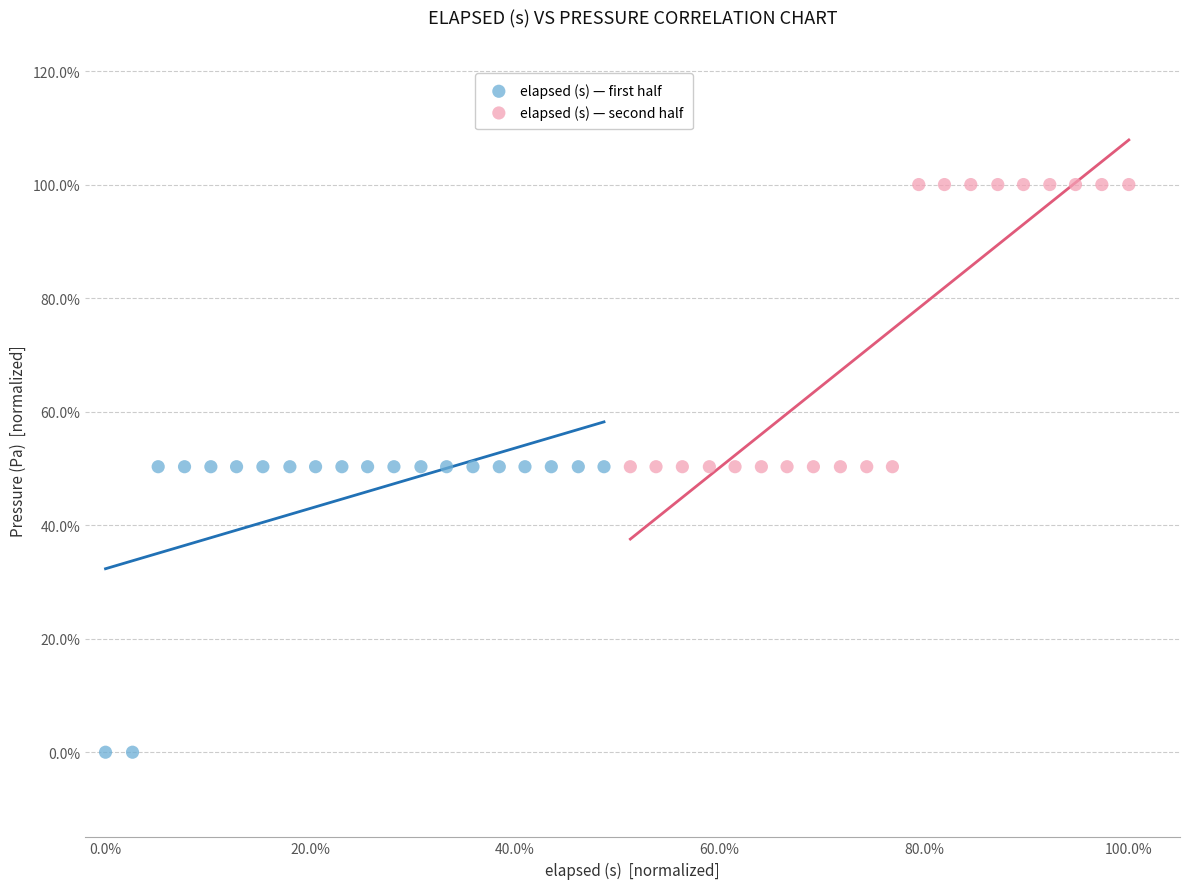

Which series reaches the maximum Y coordinate?

elapsed (s) — second half